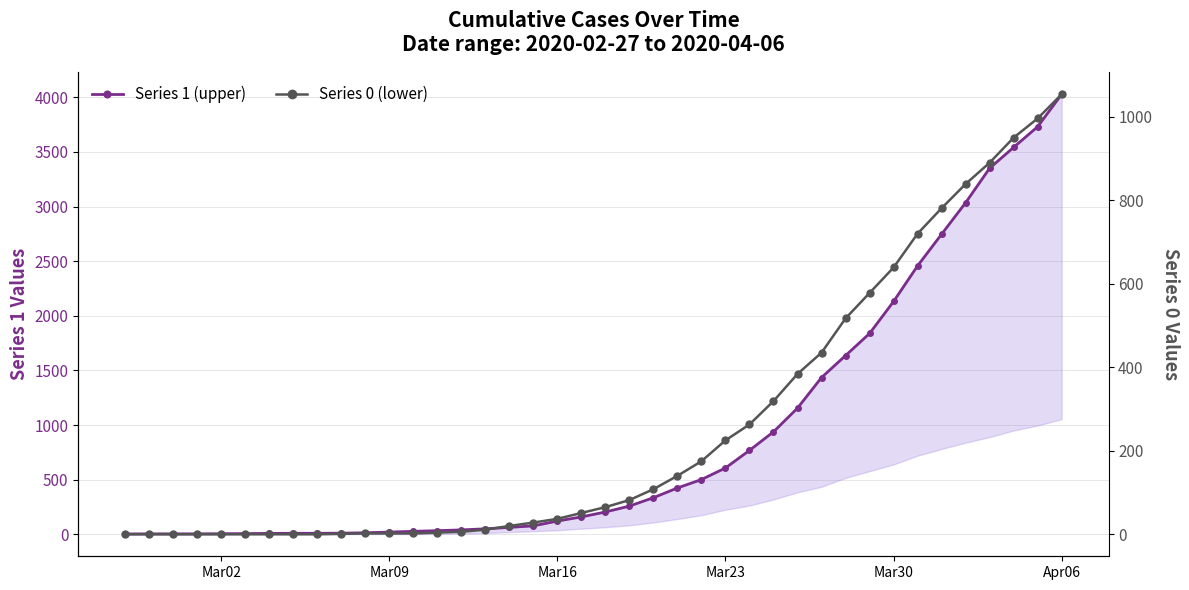

Which series has the widest spread of values?

Series 1 (upper)